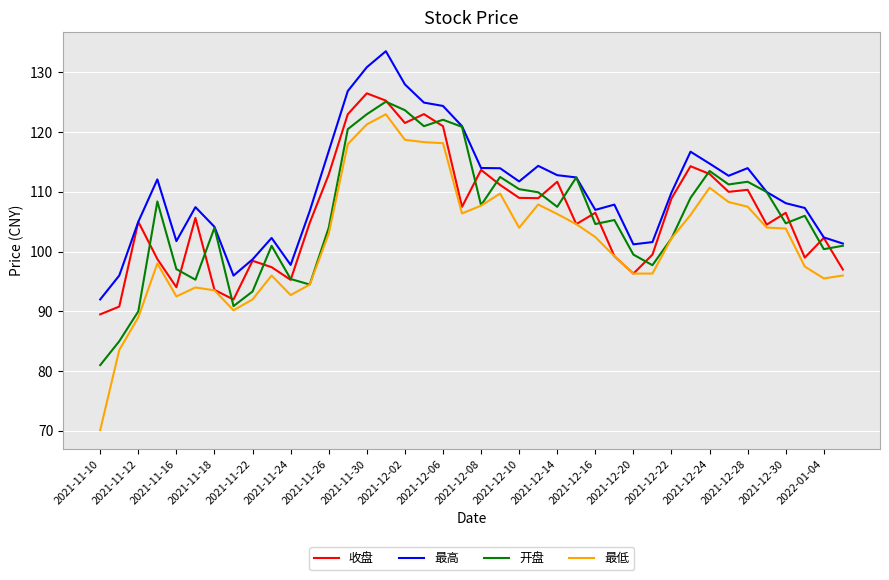

Which series has the largest range (max minus min)?

最低